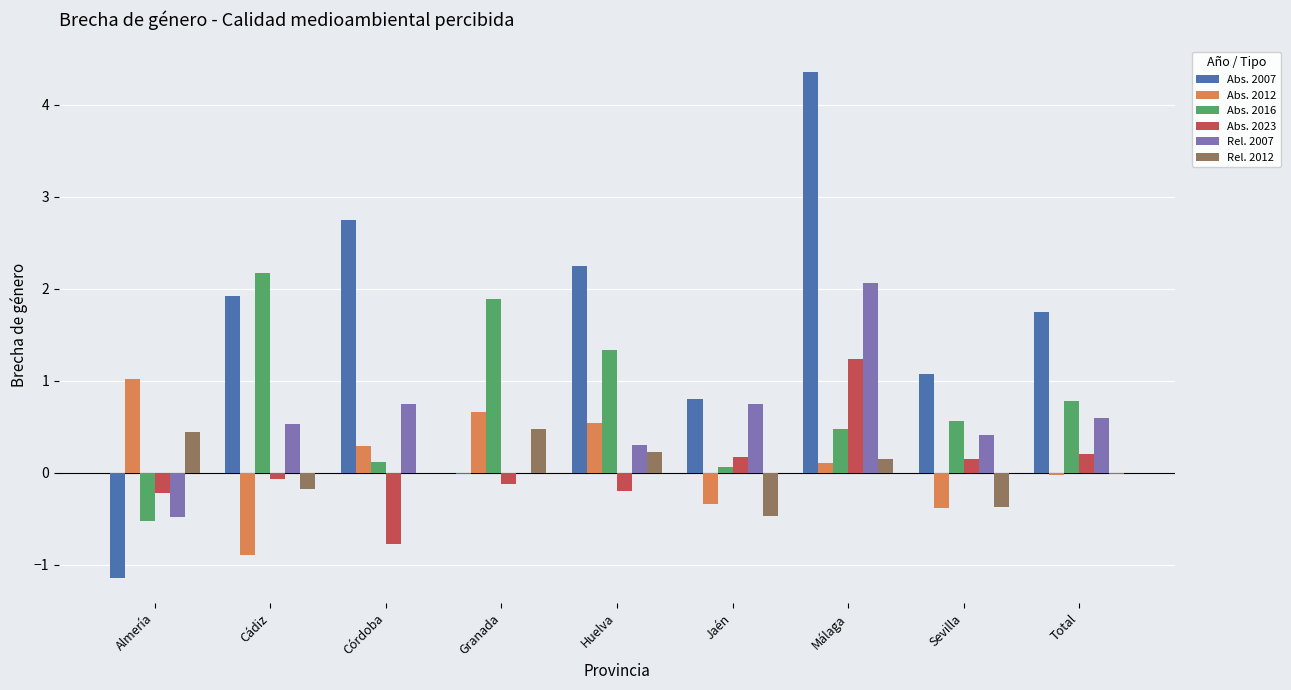

Is it true that Rel. 2007 equals 0.4 at Sevilla?

True